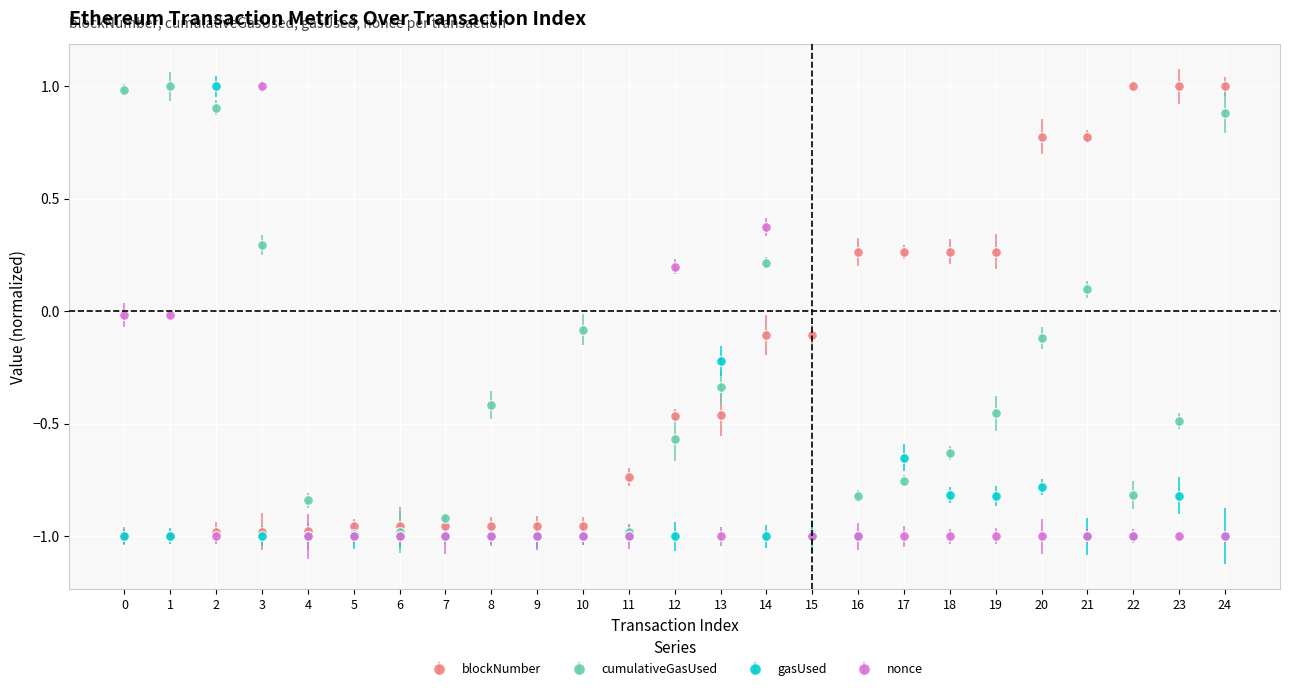

True or false: cumulativeGasUsed has more than 0 interior local peaks.

True